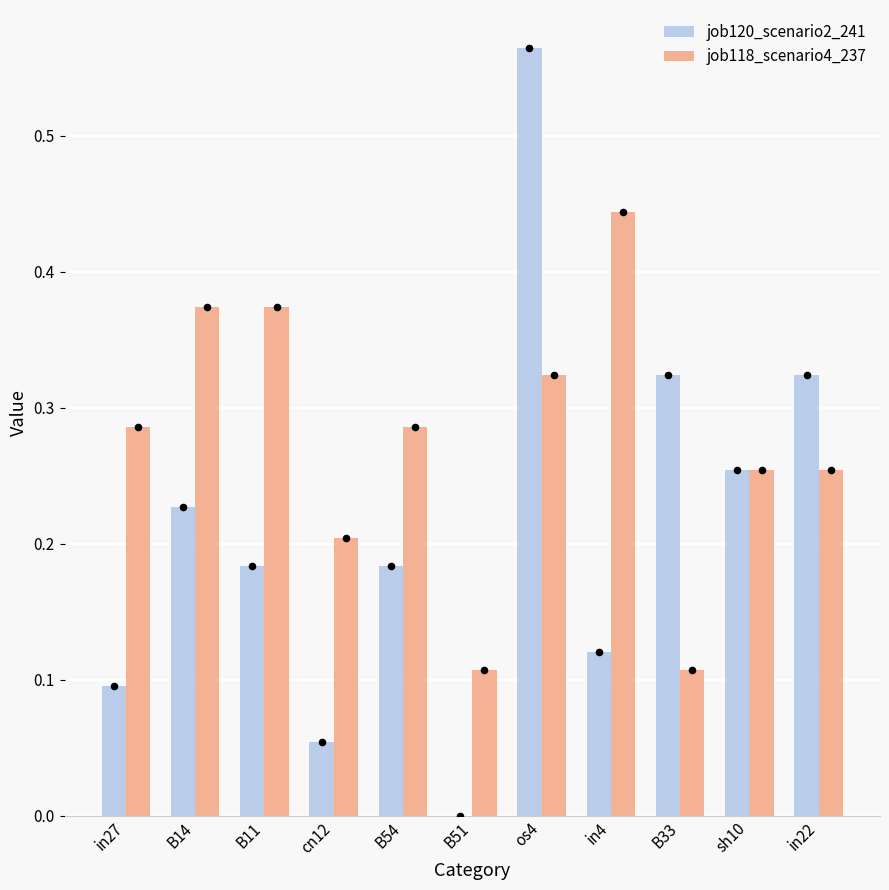

What is the total value across all series at cn12?

0.3